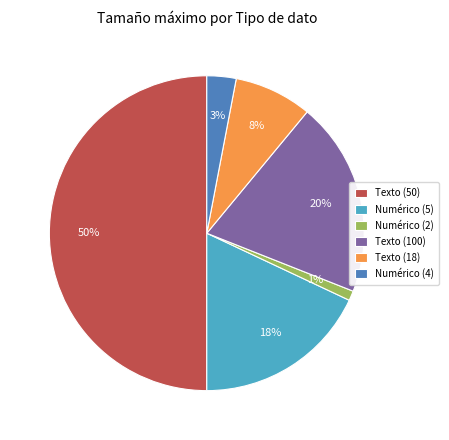

How many segments does this pie chart have?

6